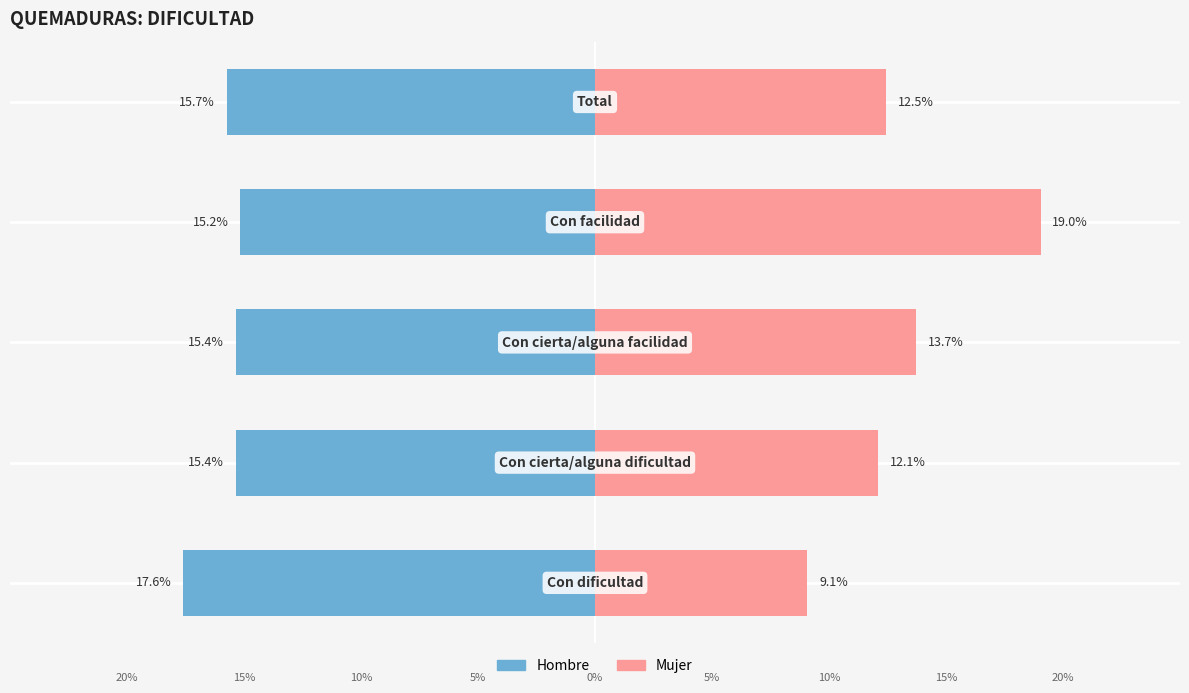

The value of Hombre at 0 is -4.4. True or false?

False